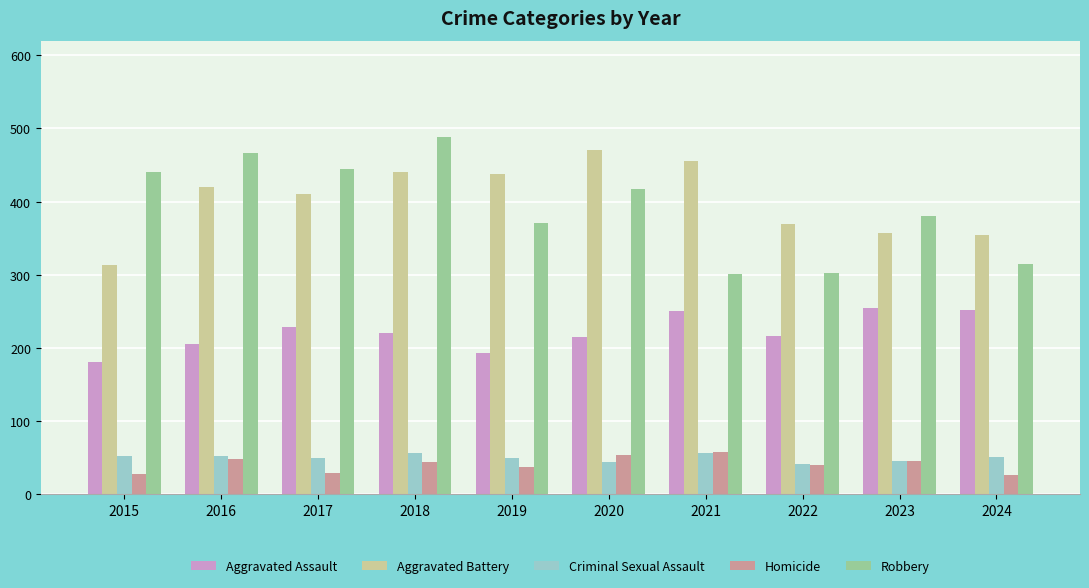

What is the total value across all series at 2020?

1201